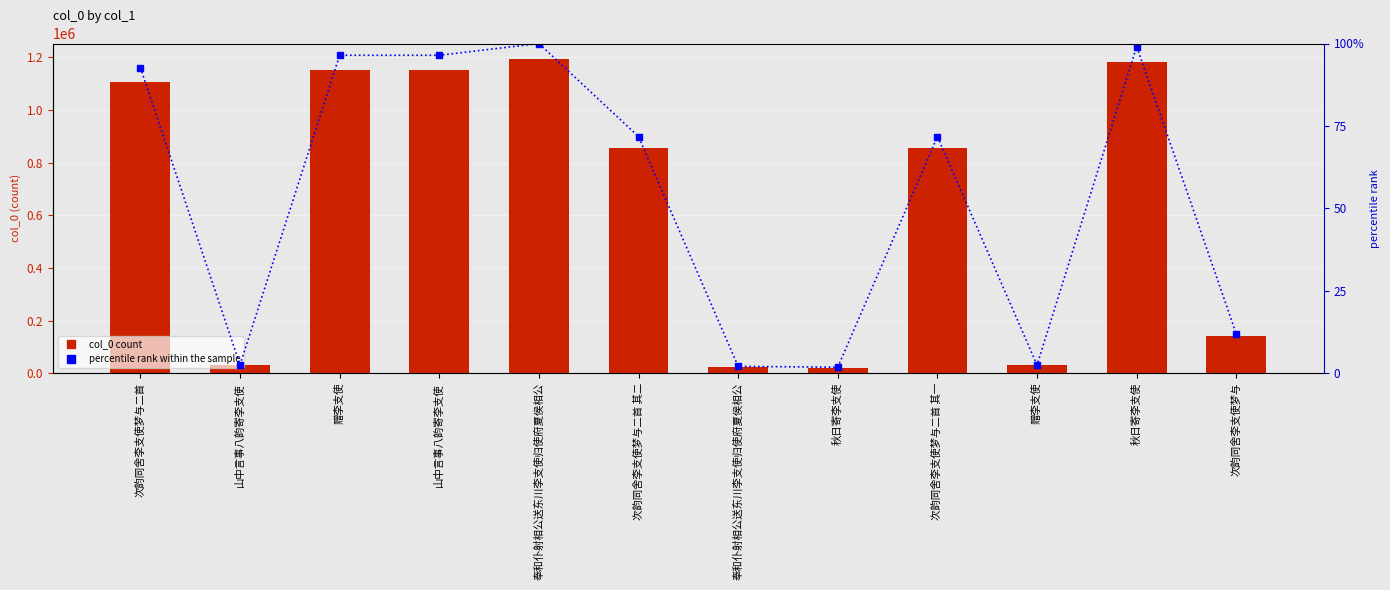

What are all the series names shown in the legend?

col_0, percentile rank